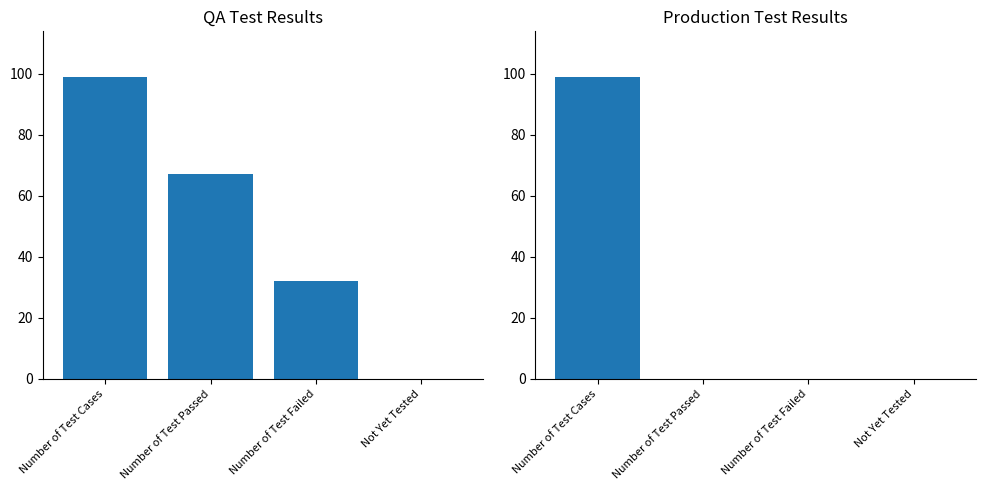

Reading left to right, extract all data points from this chart.

QA: Number of Test Cases=99	Number of Test Passed=67	Number of Test Failed=32	Not Yet Tested=0
Production: Number of Test Cases=99	Number of Test Passed=0	Number of Test Failed=0	Not Yet Tested=0